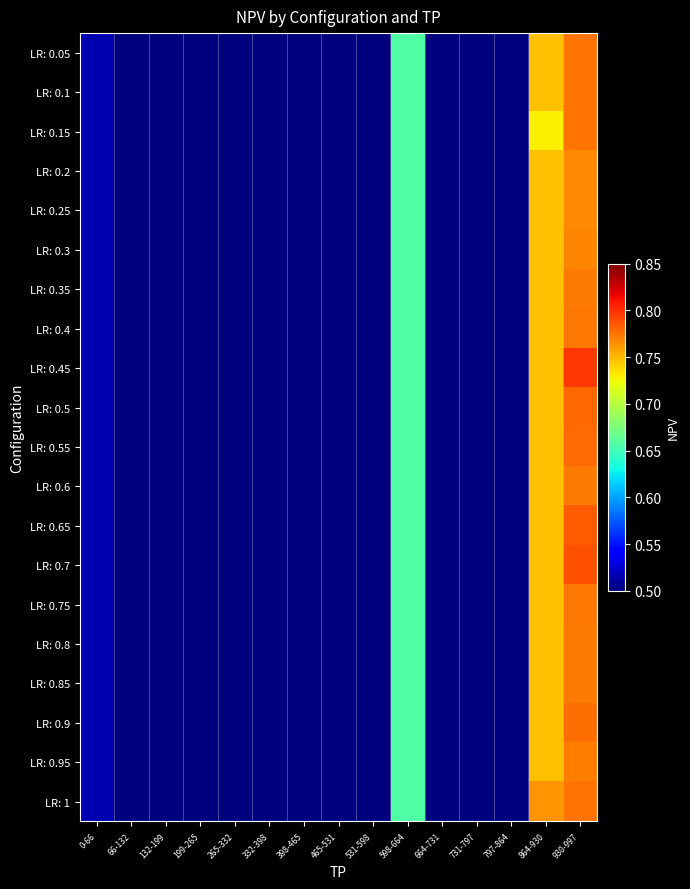

What is the total value across all series at 132-199?

10.0